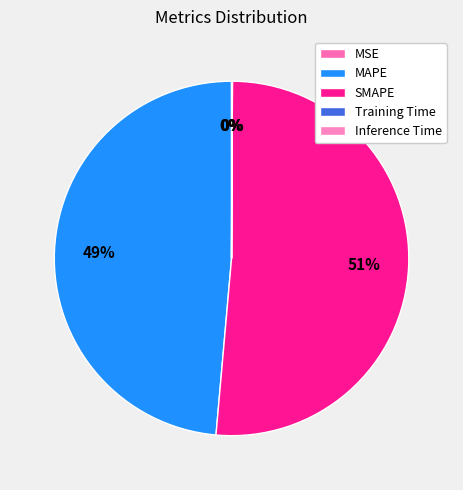

Which slice is the largest?

SMAPE